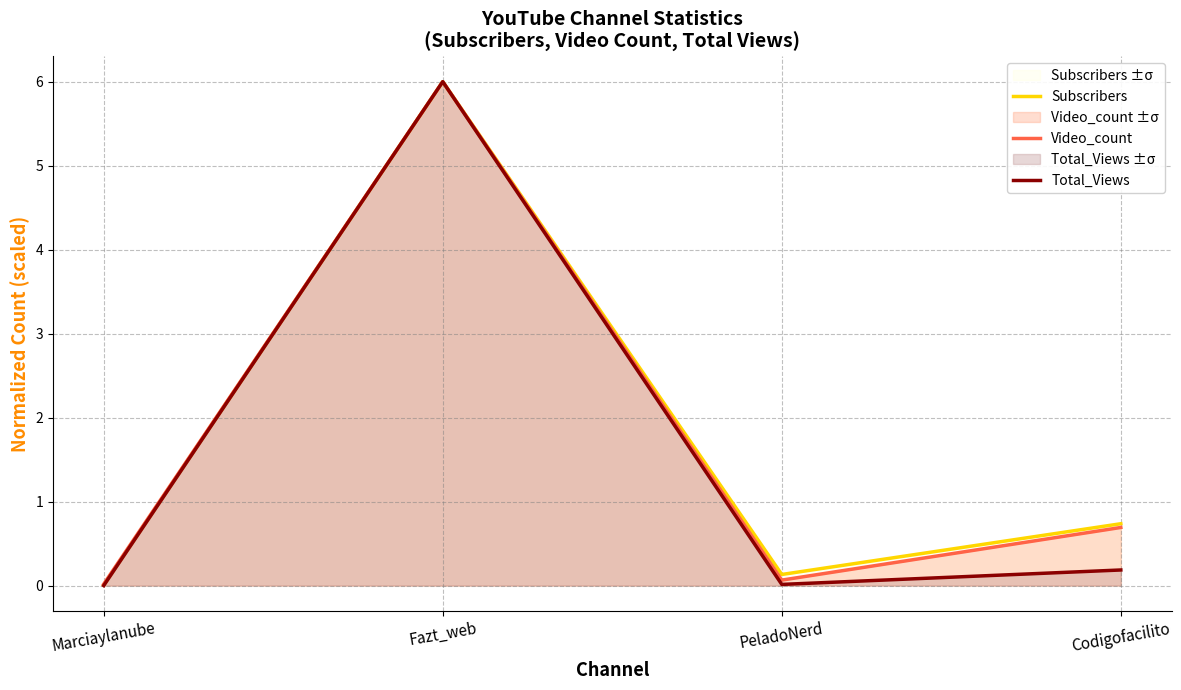

Rank the categories by Total_Views value from highest to lowest.

Fazt_web, Codigofacilito, PeladoNerd, Marciaylanube